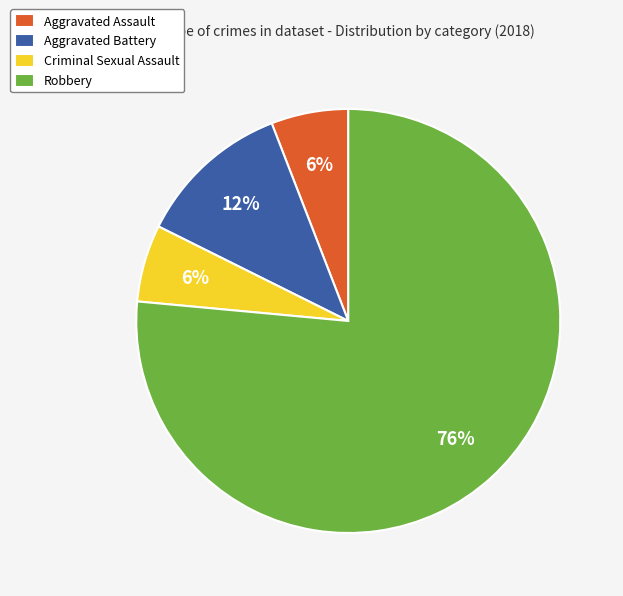

Which slice is the largest?

Robbery